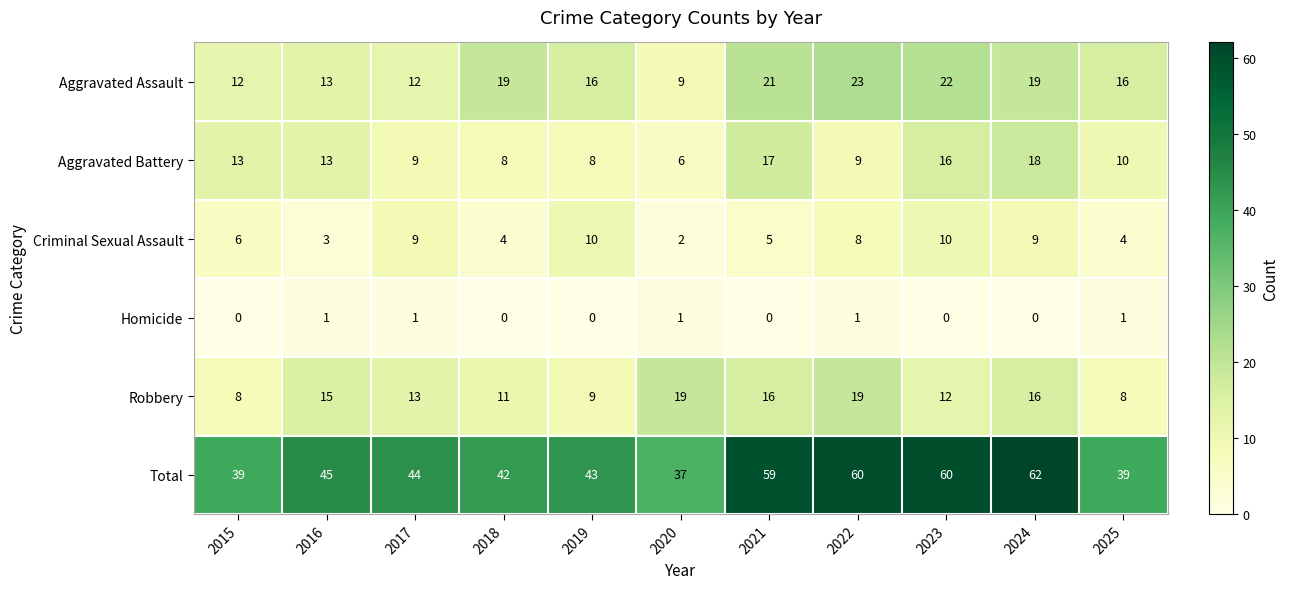

What is the greatest value displayed?

62